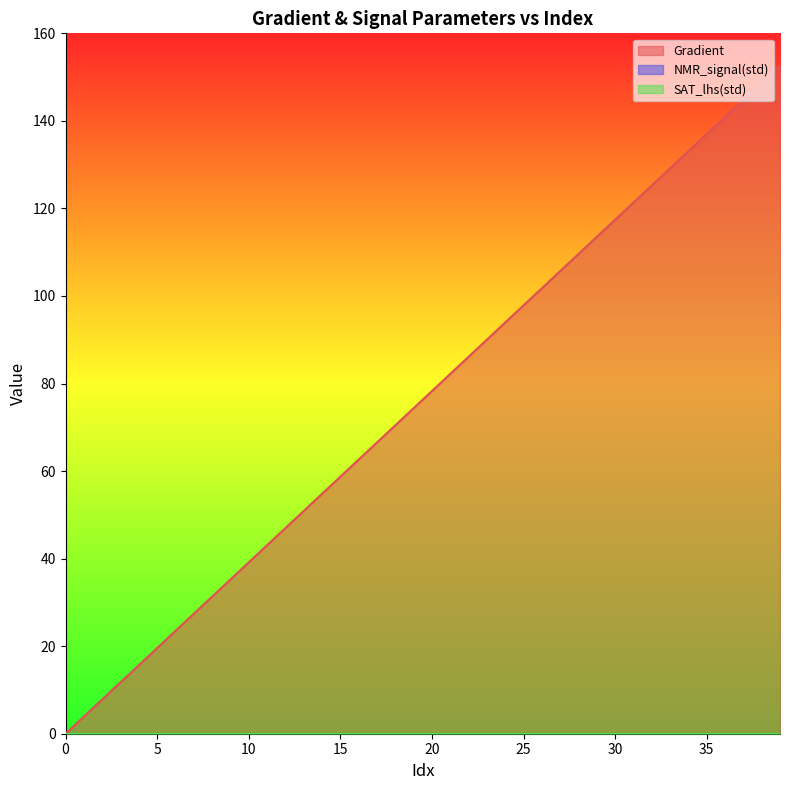

Which series has the largest total across all categories?

Gradient